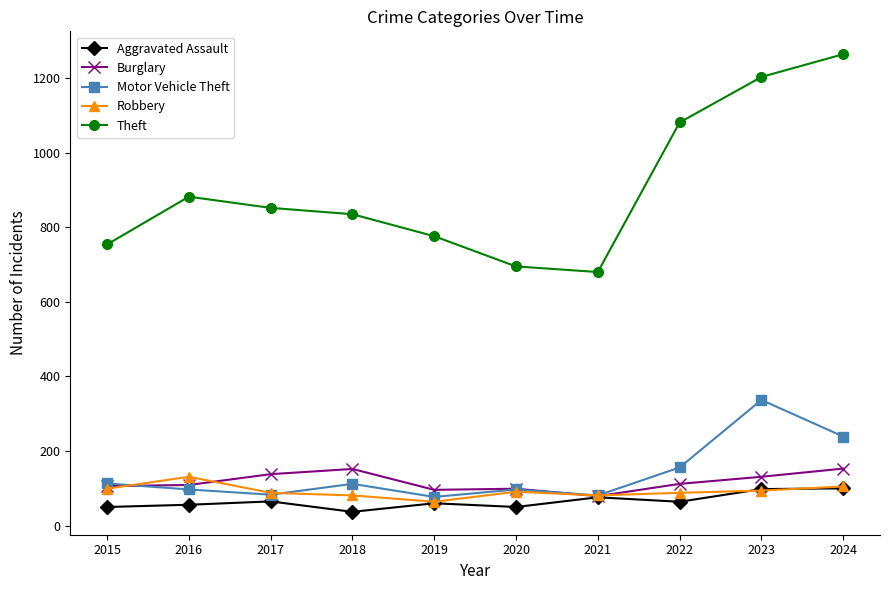

What is the value of the Burglary point at the 7th from the left?

79